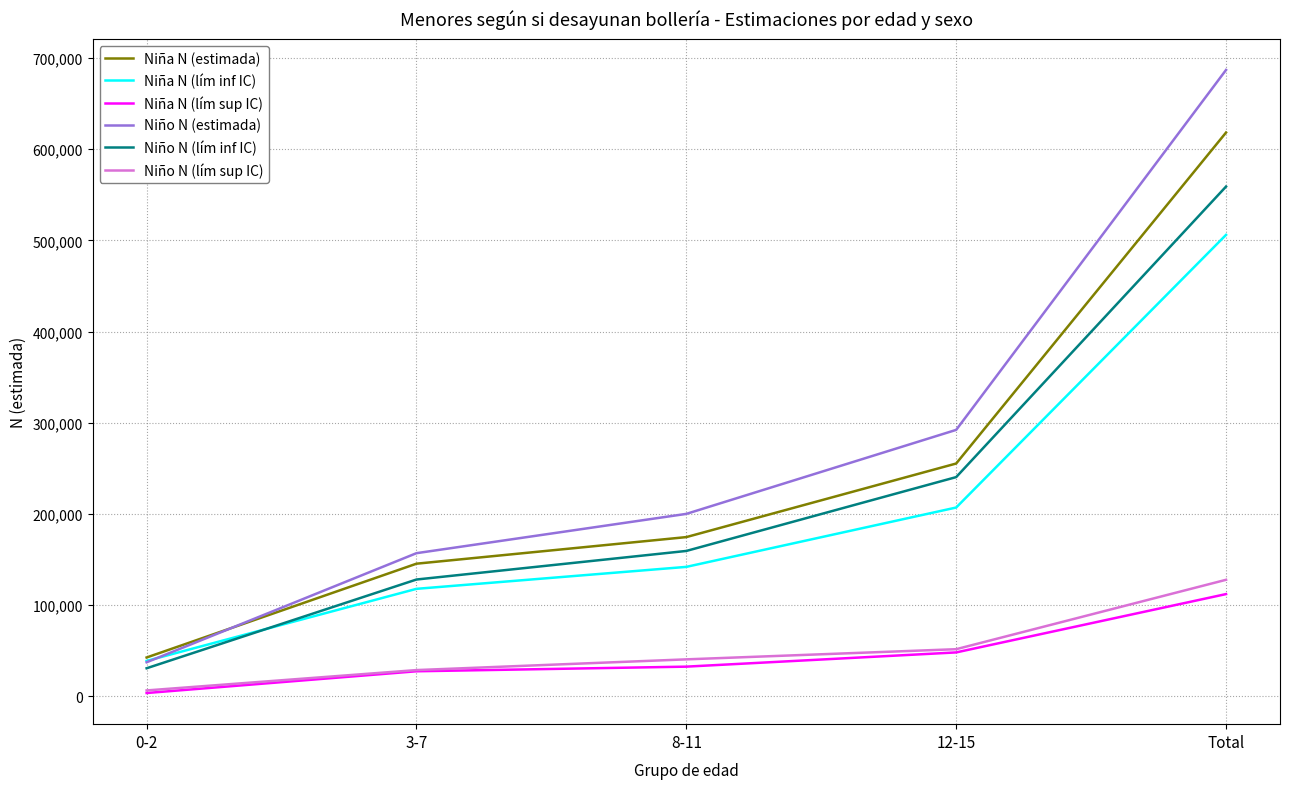

Is the value of Niña N (lím inf IC) at Total greater than the value of Niña N (lím sup IC) at 0-2?

Yes